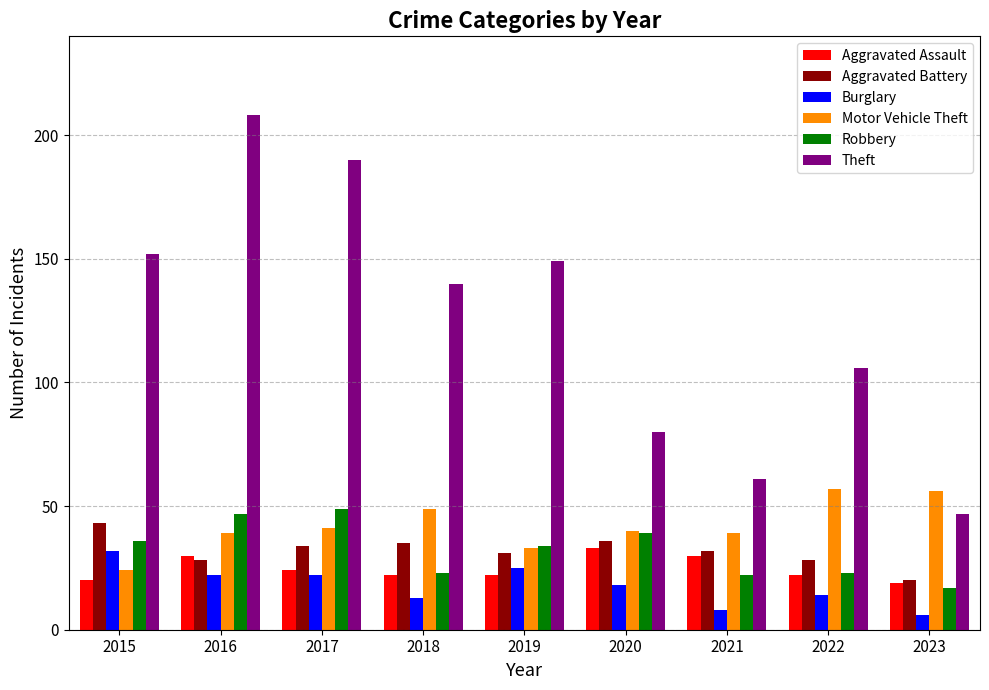

At which label does Aggravated Assault reach its peak?

2020